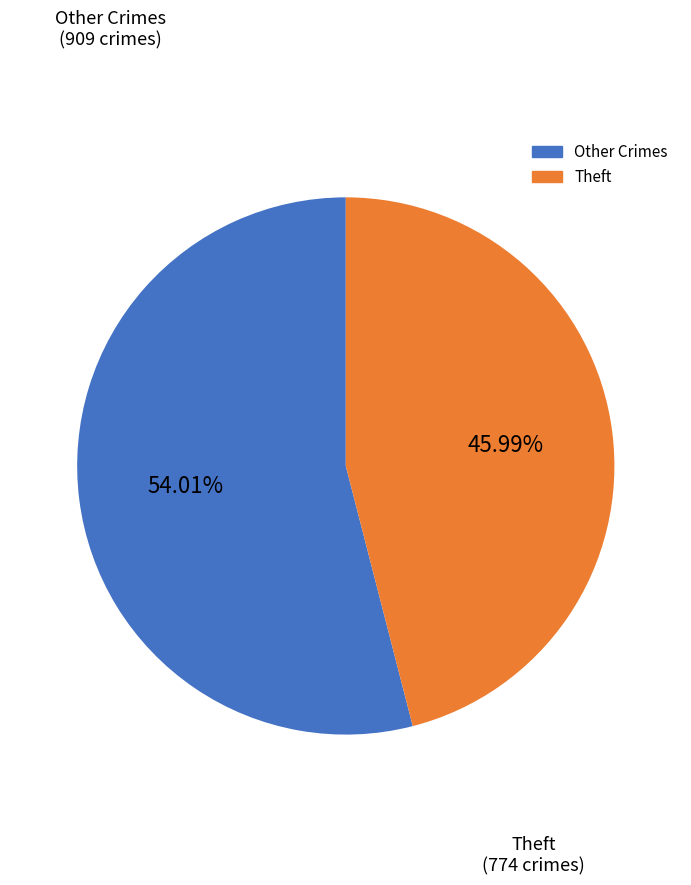

How many slices are in this pie chart?

2